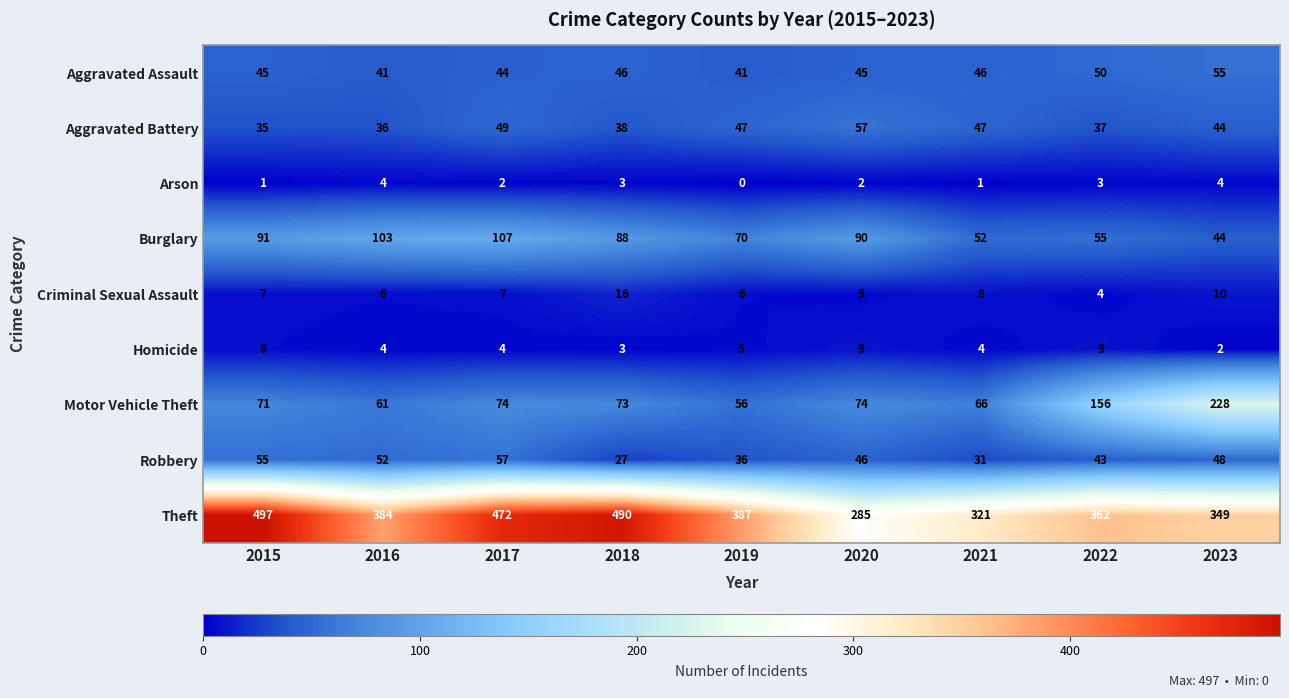

What is the difference between the Theft values at 2023 and 2018?

141